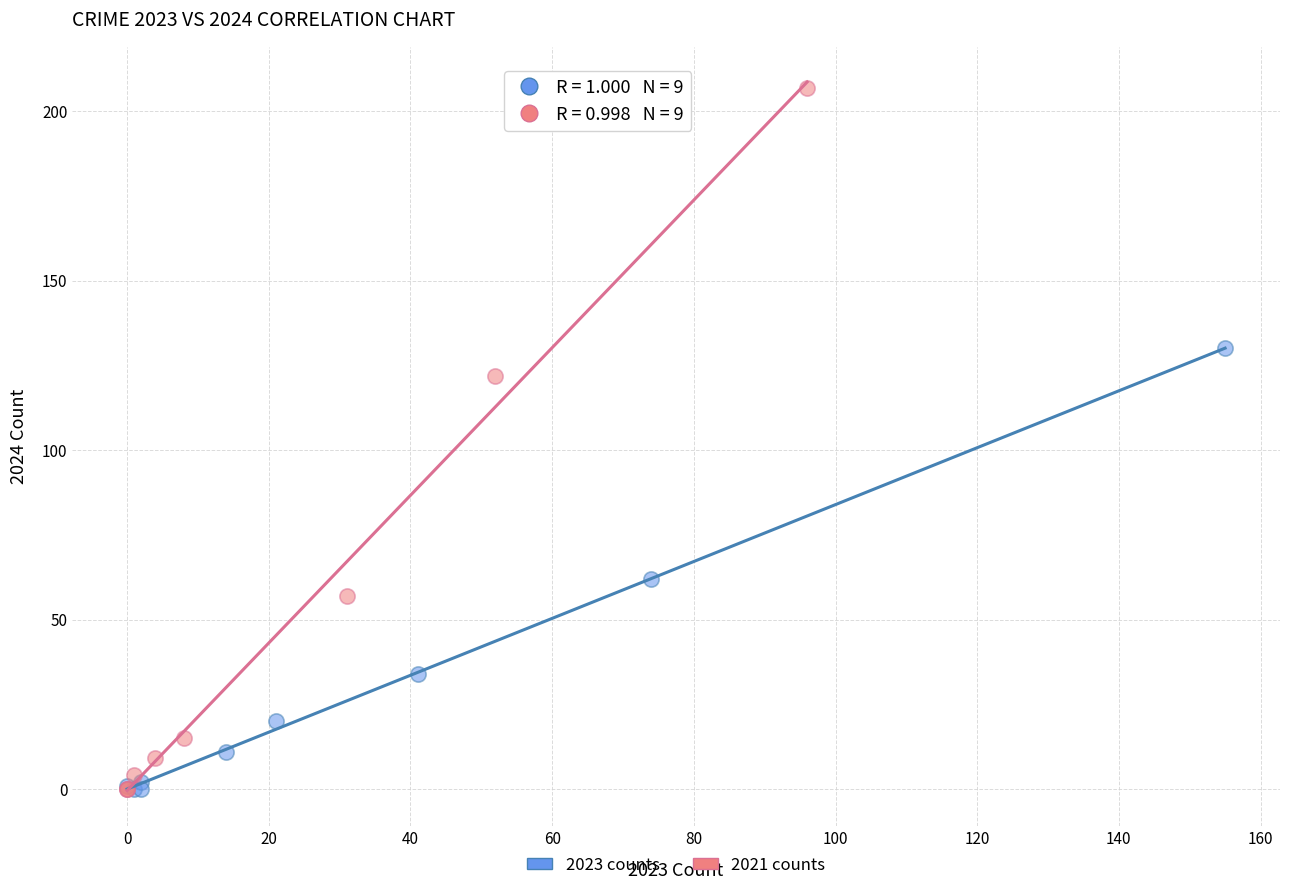

Which series contains the highest Y value?

2021 counts